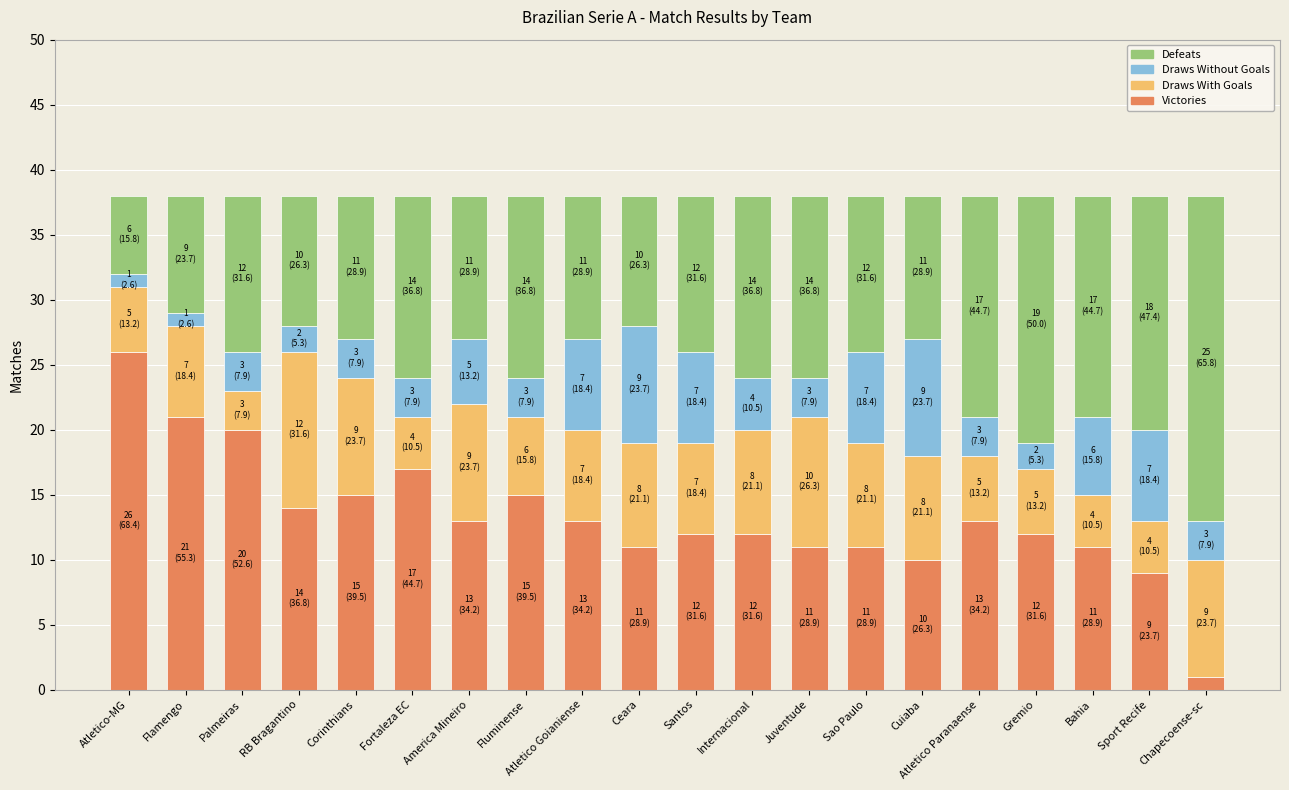

What is the highest value of the Victories series?

26